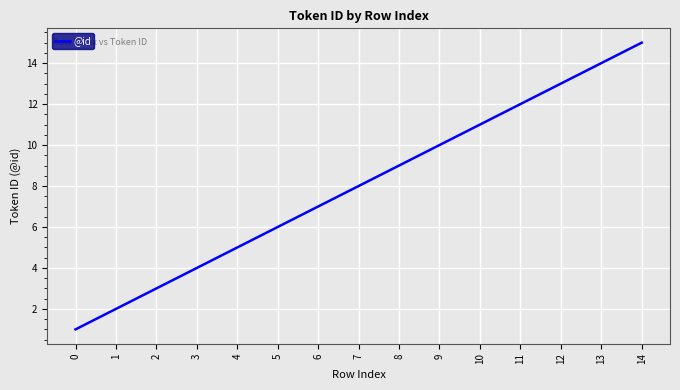

How many lines are shown in the chart?

1